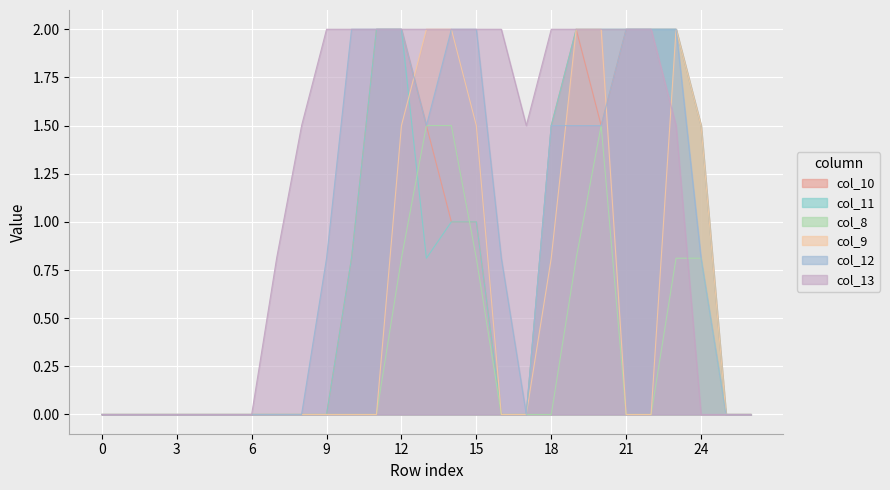

What is the value of the col_9 point at the 24th from the left?

2.0